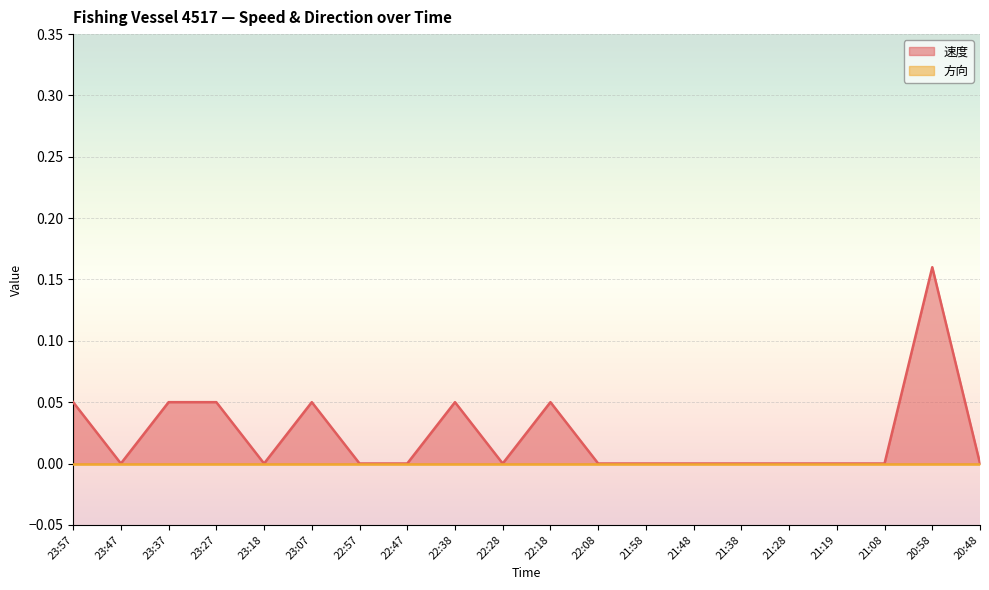

At which label is the value closest to 0?

23:47